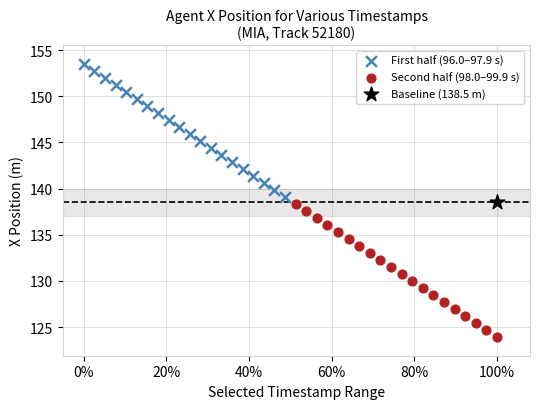

What are all the series names shown in the legend?

First half (96.0–97.9 s), Second half (98.0–99.9 s), Baseline (138.5 m)